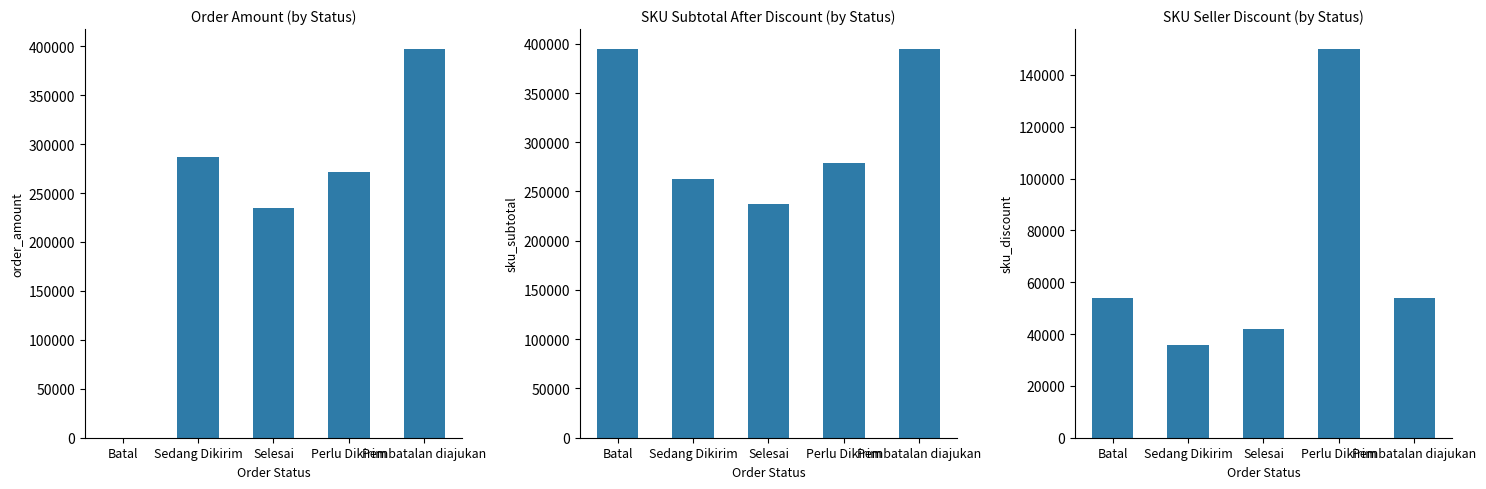

True or false: SKU Subtotal After Discount has a value of 263150 at Sedang Dikirim.

True